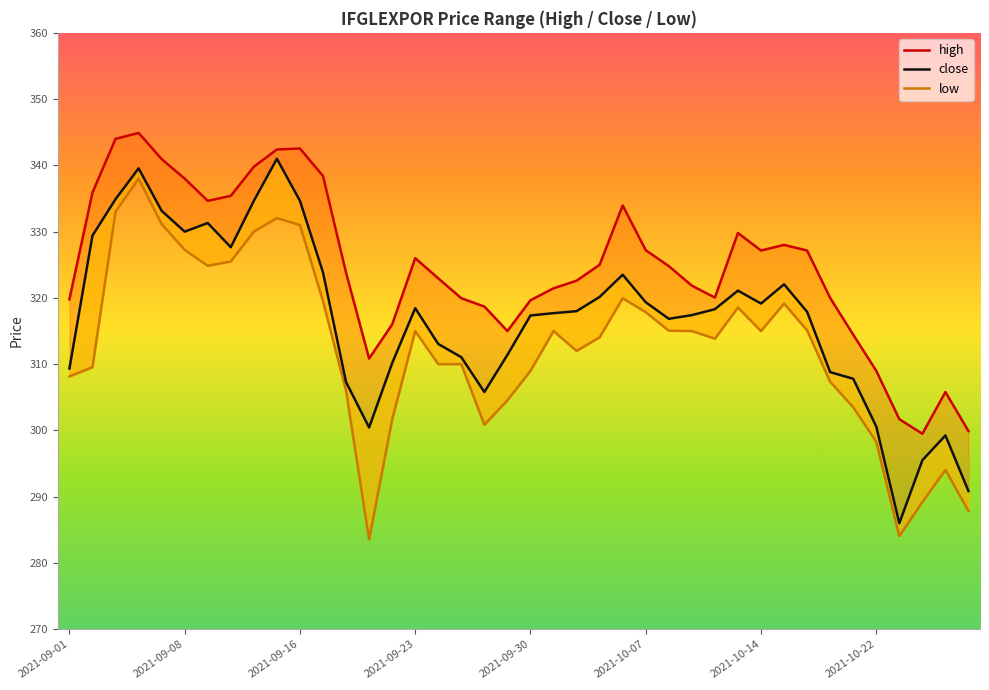

Between 2021-09-07 and 2021-09-16, which series saw the biggest shift?

high